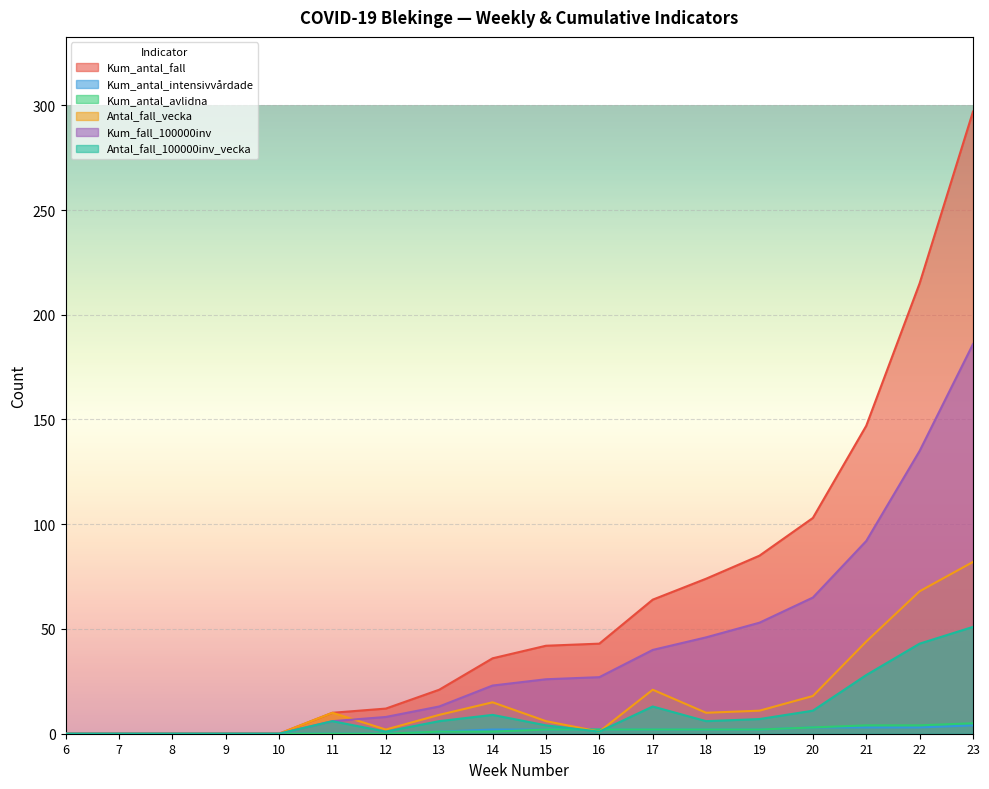

True or false: Antal_fall_100000inv_vecka has a value of 6 at 18.

True